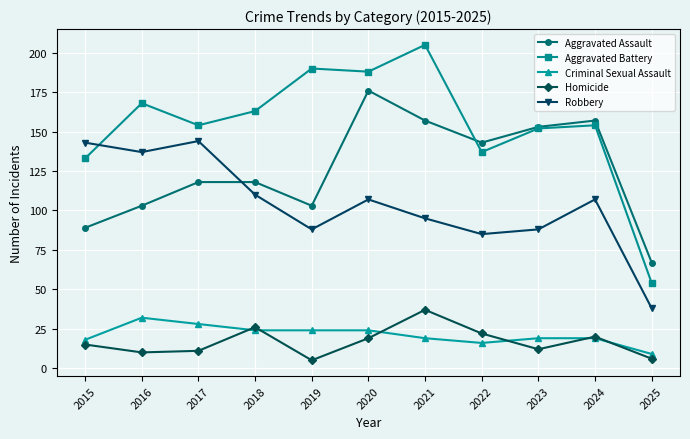

What is the maximum value for Aggravated Assault?

176